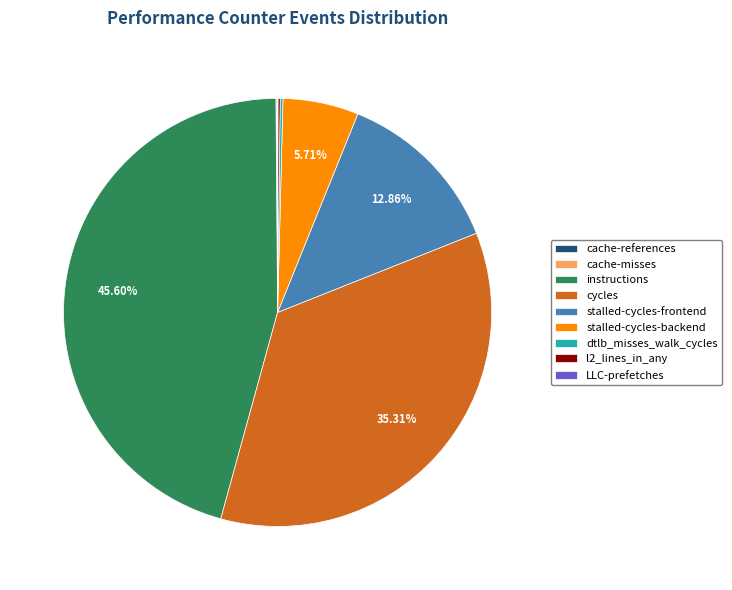

Which slice is the largest?

instructions